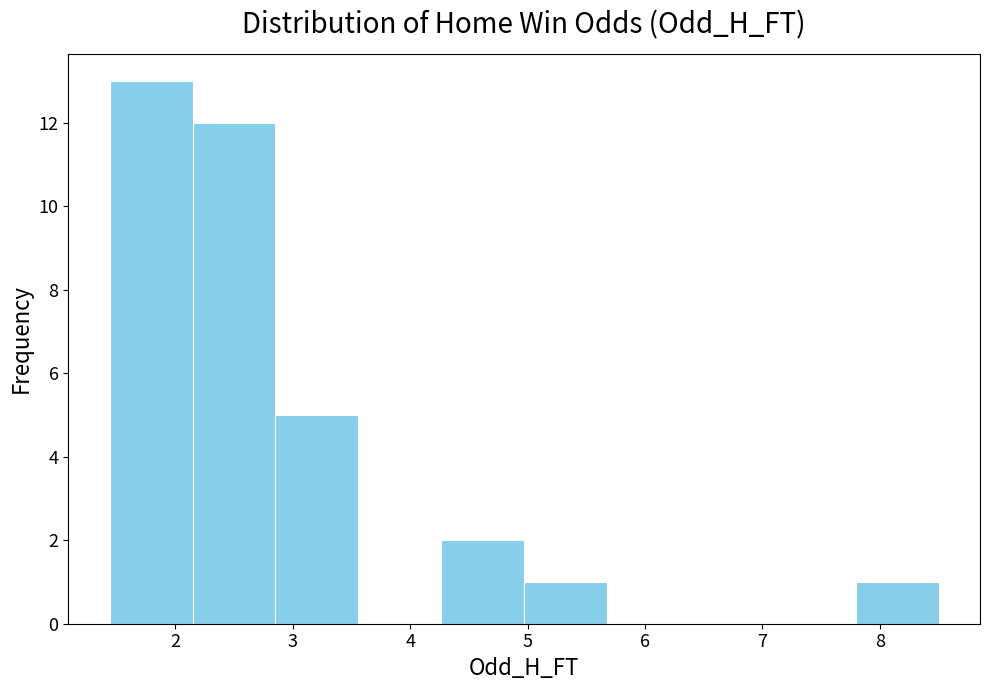

What is the height of the bar covering 7.8 to 8.5 on the x-axis? Neither the bar edges nor the heights are printed on the chart, so give them approximately, as read against the axes.

1